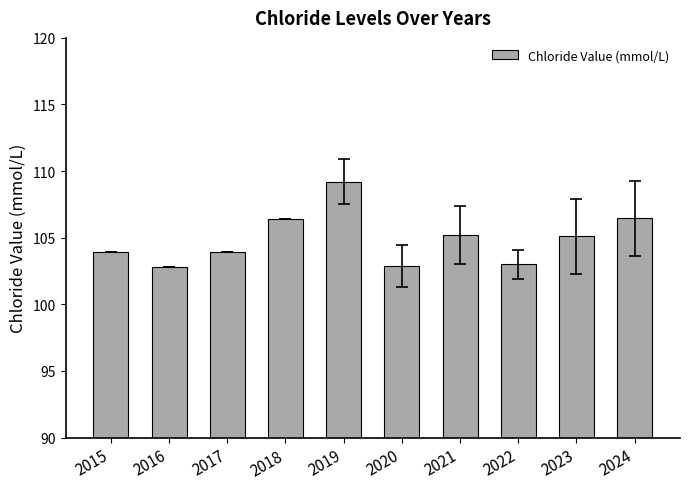

The value at 2015 is 103.9. True or false?

True